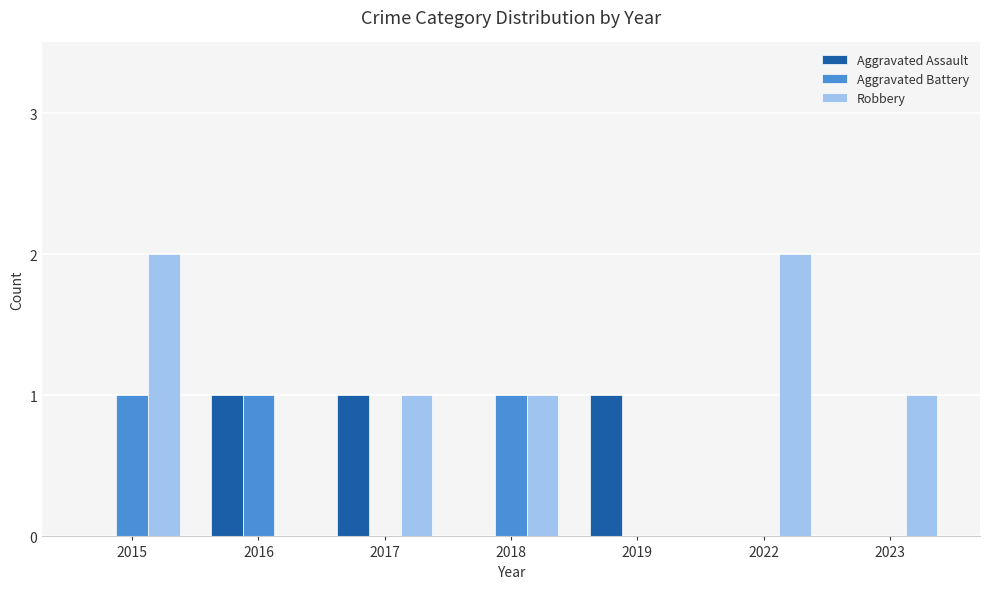

What is the sum of all Robbery values?

7